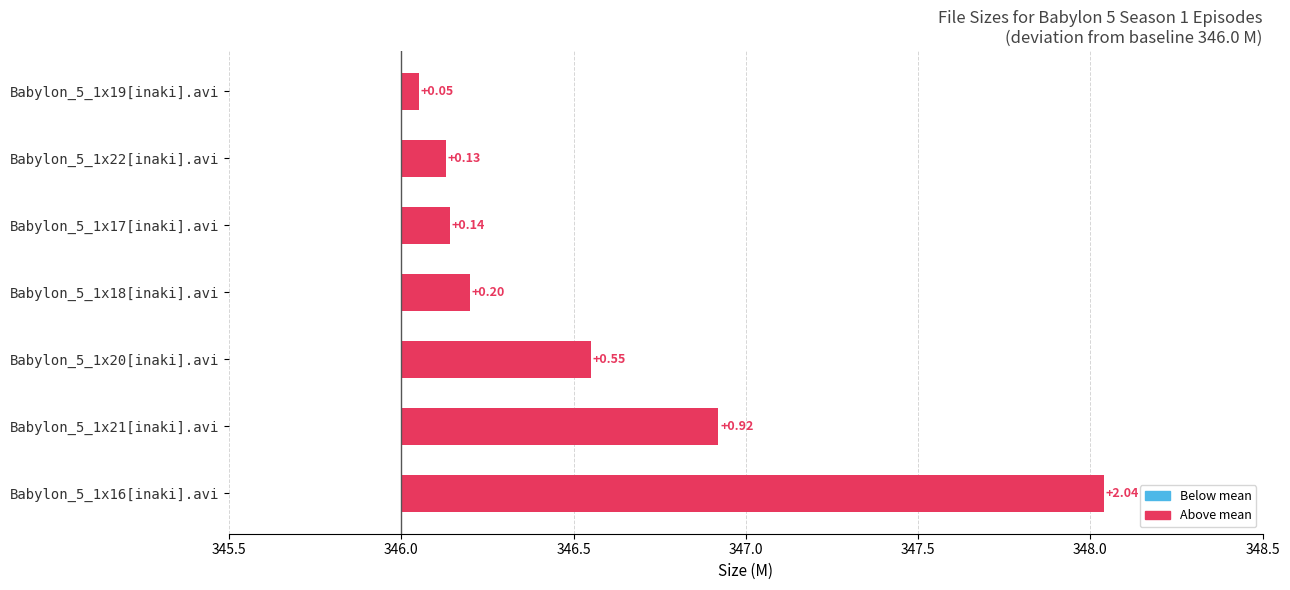

Does the chart contain any negative values?

No